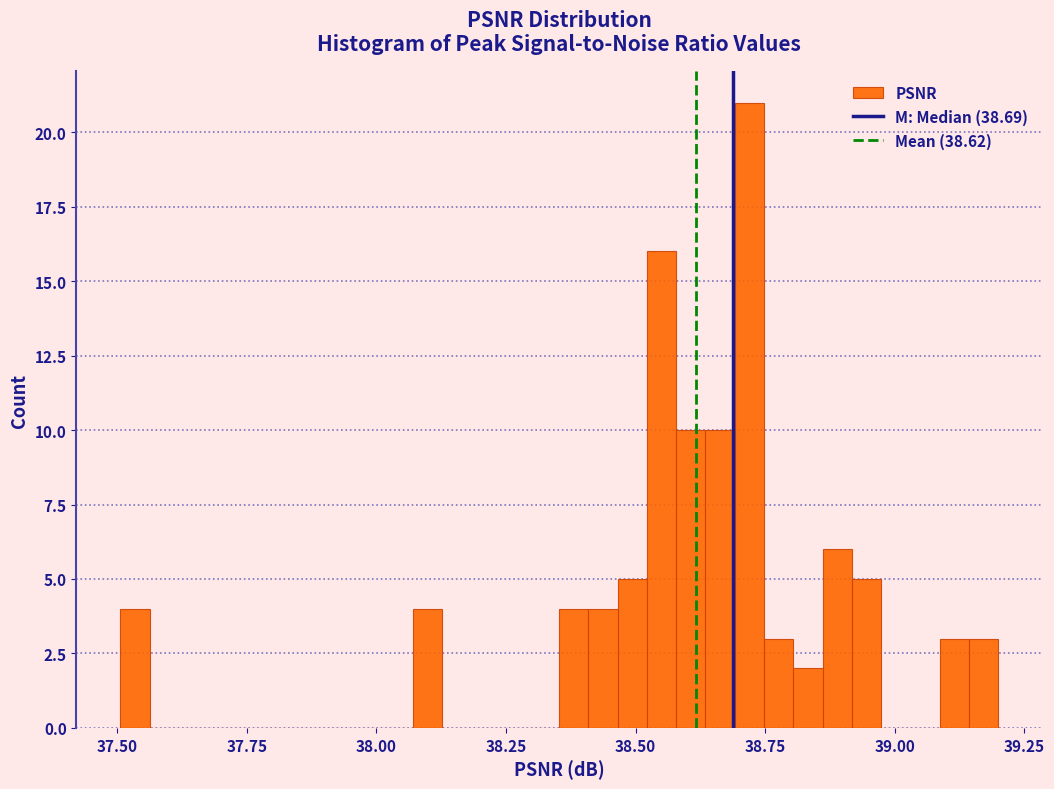

Read against the x-axis, roughly where is the centre of the tallest bar?

38.70